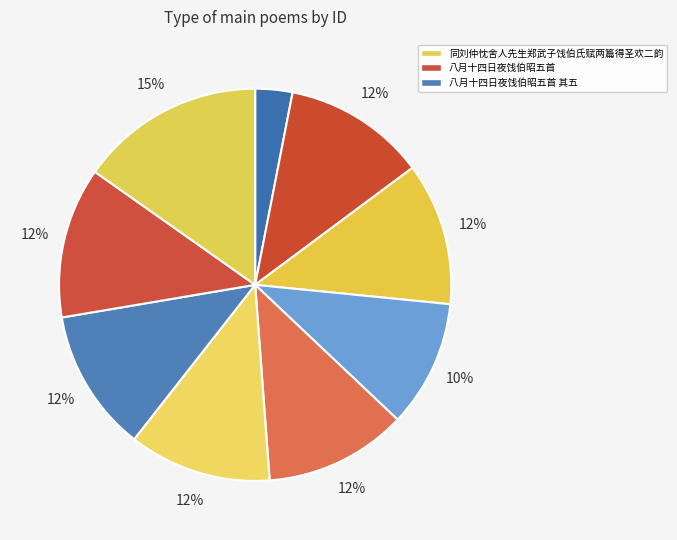

Rank the categories by value from highest to lowest.

同刘仲忱舍人先生郑武子饯伯氏赋两篇得圣欢二韵, 八月十四日夜饯伯昭五首, 八月十四日夜饯伯昭五首 其五, 八月十四日夜饯伯昭五首 其四, 八月十四日夜饯伯昭五首 其三, 八月十四日夜饯伯昭五首 其二, 八月十四日夜饯伯昭五首 其一, 山亭再饯伯大同幼于道行用唐人韵, 同刘仲忱舍人先生郑武子饯伯氏赋两篇得圣欢